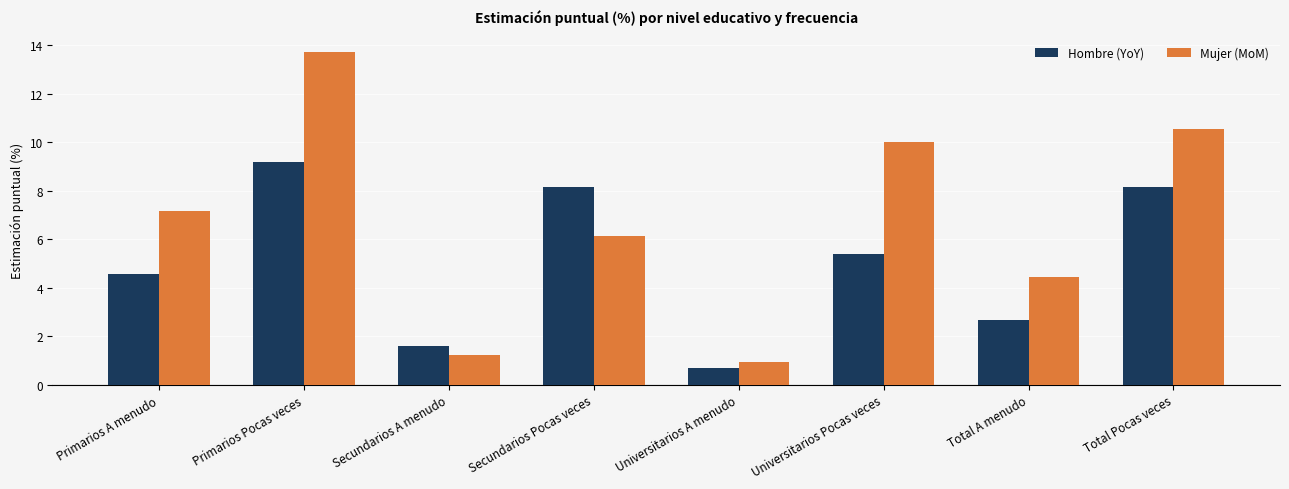

Count the number of data series in this chart.

2